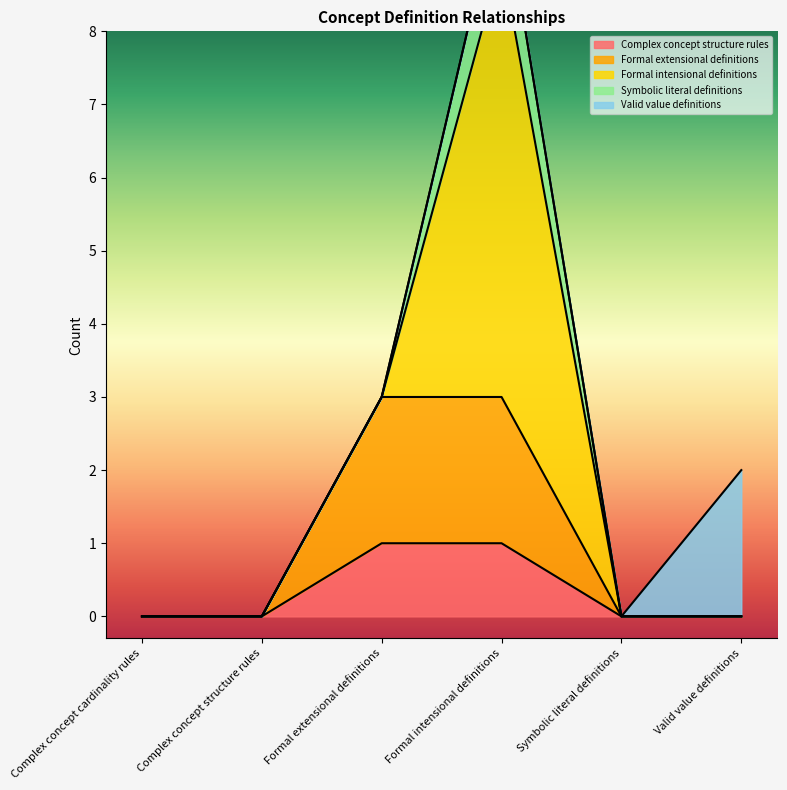

Reading left to right, what are all the values shown in this chart?

Complex concept structure rules: Complex concept cardinality rules=0	Complex concept structure rules=0	Formal extensional definitions=1	Formal intensional definitions=1	Symbolic literal definitions=0	Valid value definitions=0
Formal extensional definitions: Complex concept cardinality rules=0	Complex concept structure rules=0	Formal extensional definitions=2	Formal intensional definitions=2	Symbolic literal definitions=0	Valid value definitions=0
Formal intensional definitions: Complex concept cardinality rules=0	Complex concept structure rules=0	Formal extensional definitions=0	Formal intensional definitions=6	Symbolic literal definitions=0	Valid value definitions=0
Symbolic literal definitions: Complex concept cardinality rules=0	Complex concept structure rules=0	Formal extensional definitions=0	Formal intensional definitions=1	Symbolic literal definitions=0	Valid value definitions=0
Valid value definitions: Complex concept cardinality rules=0	Complex concept structure rules=0	Formal extensional definitions=0	Formal intensional definitions=0	Symbolic literal definitions=0	Valid value definitions=2